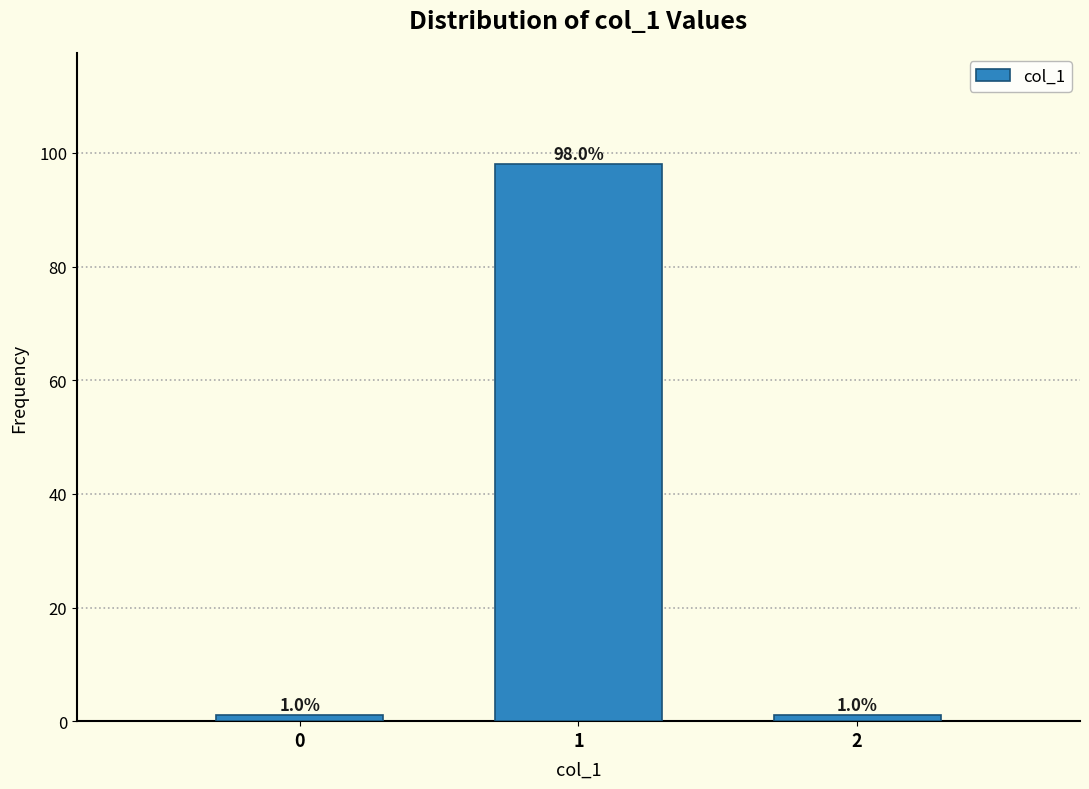

Reading left to right, list all the values displayed in this chart.

1	98	1